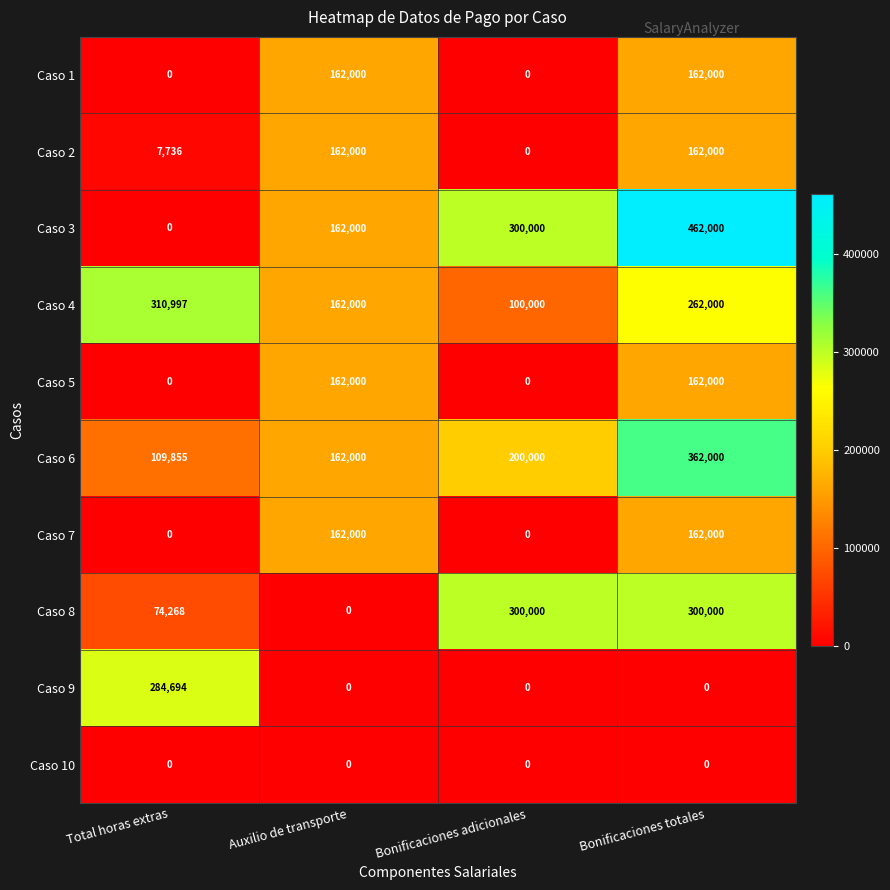

Count the number of categories in the chart.

4